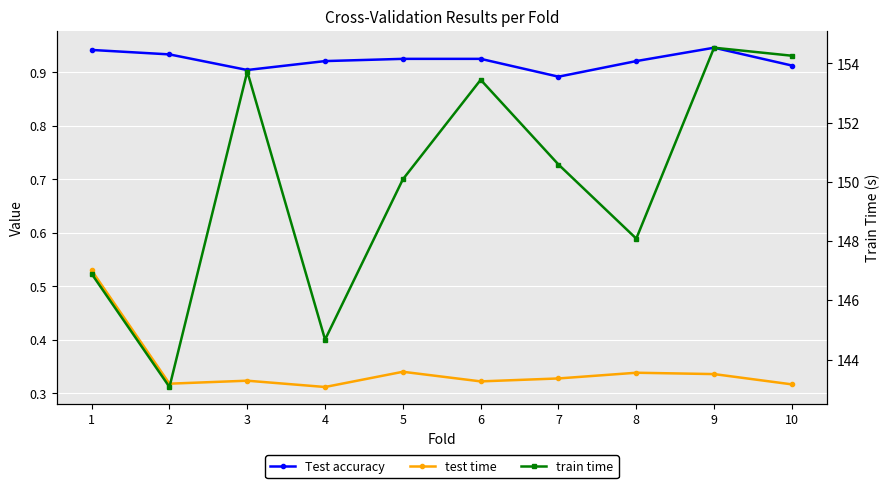

True or false: train time and test time cross at least once.

False